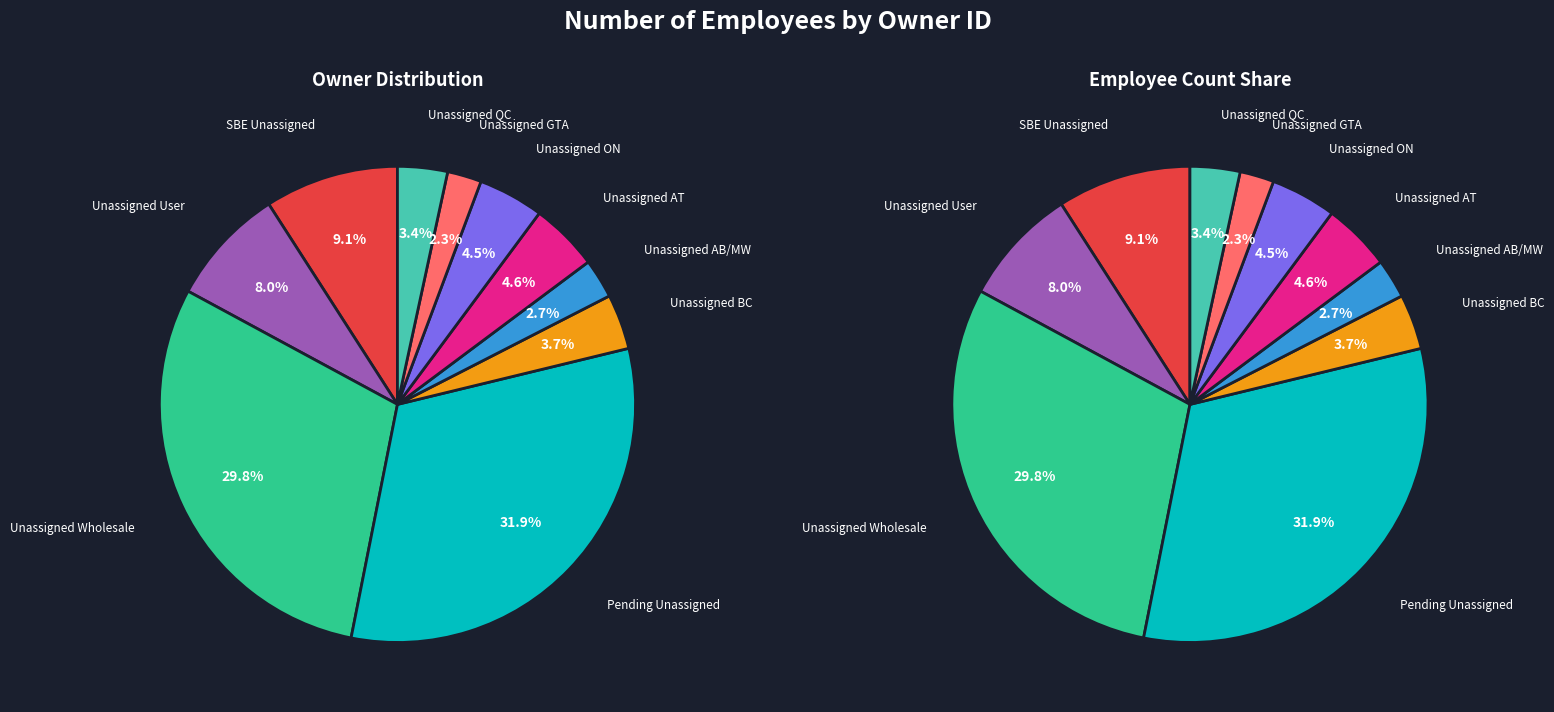

Is it true that SBE Unassigned (11) is 10% of the pie?

False